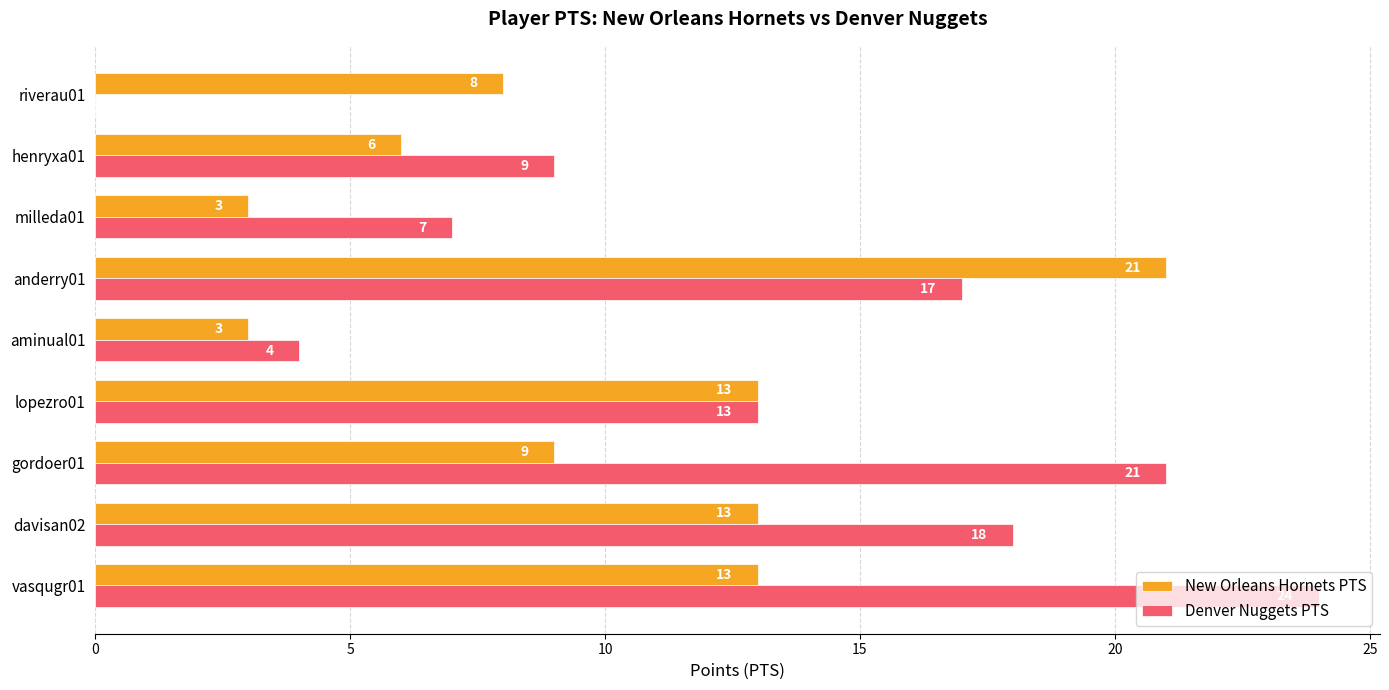

Which series has the largest total across all categories?

Denver Nuggets PTS